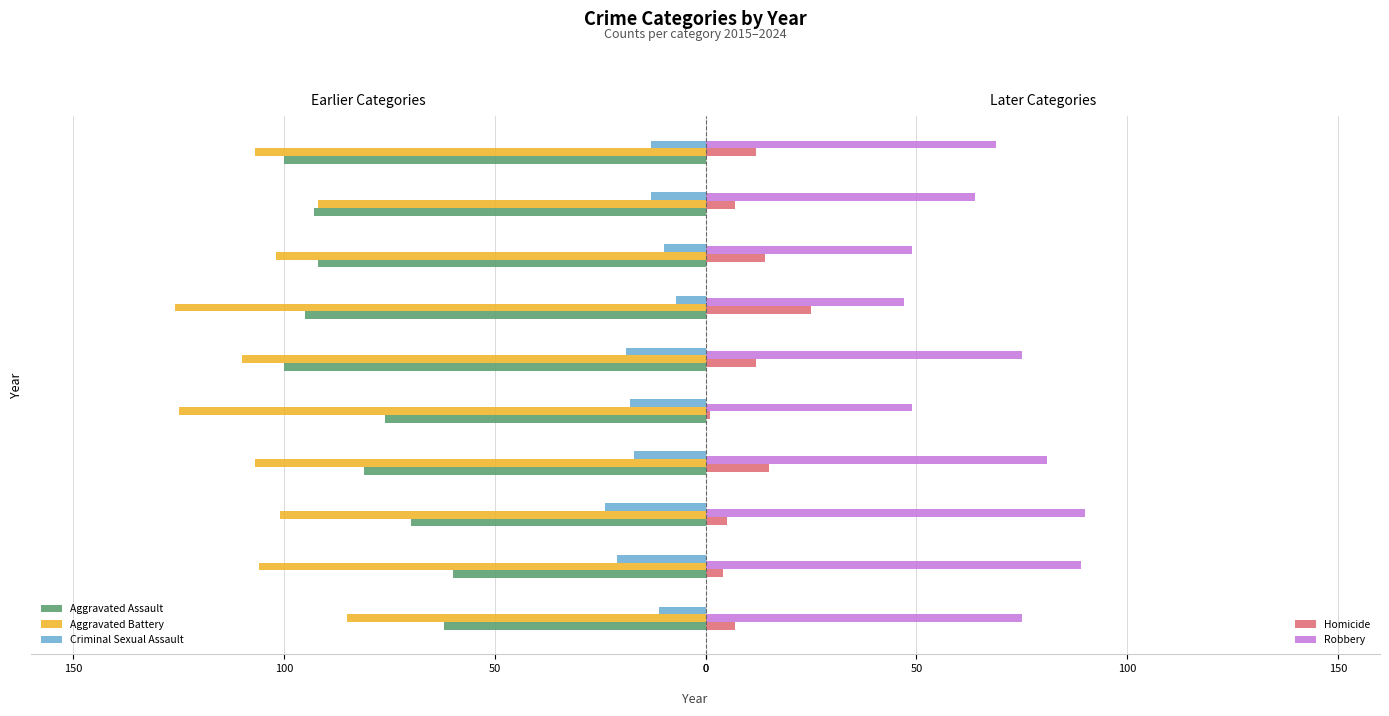

What is the minimum value for Robbery?

47